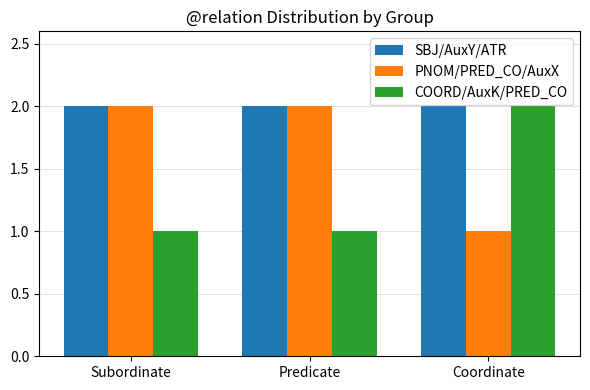

Rank the series by their average value, from highest to lowest.

SBJ/AuxY/ATR, PNOM/PRED_CO/AuxX, COORD/AuxK/PRED_CO